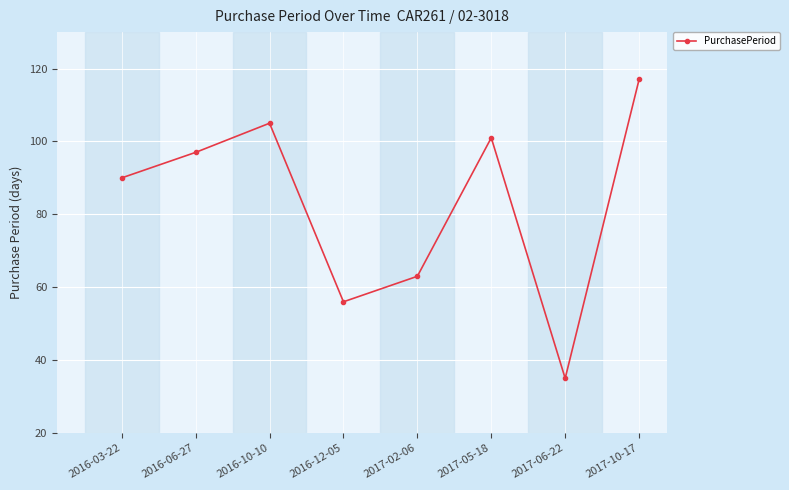

How many values are below 97?

4